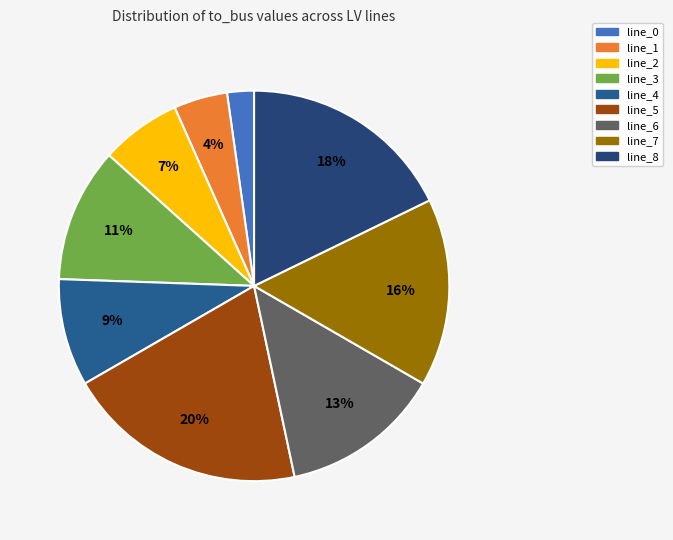

What is the smallest slice in the pie chart?

line_0